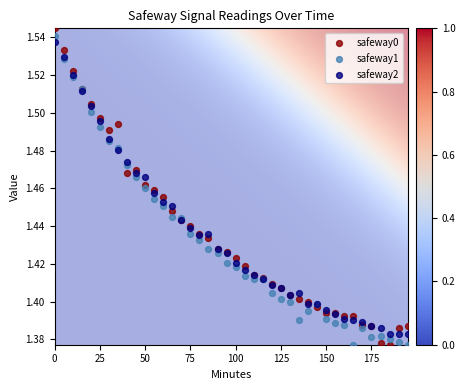

What is the X range (max minus min) for the scatter plot?

195.0